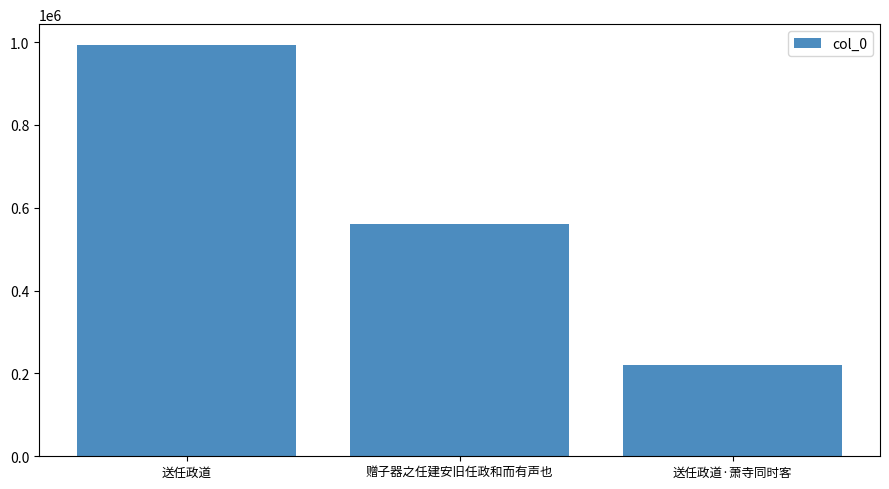

What is the label of the 2nd bar from the right?

赠子器之任建安旧任政和而有声也